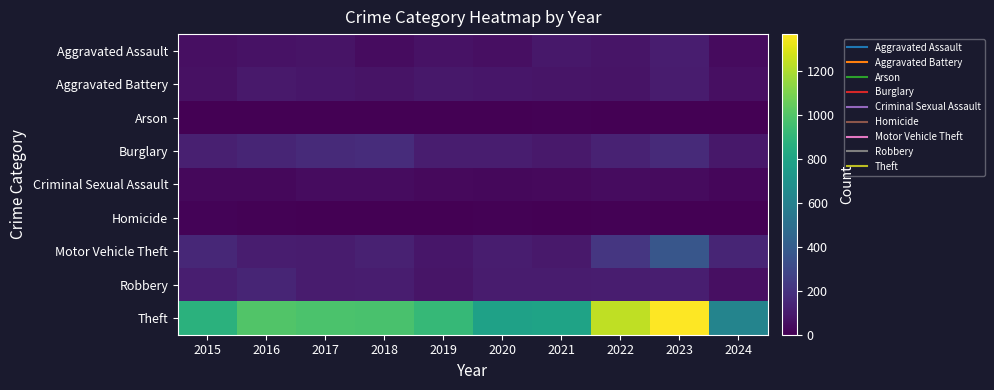

Between 2017 and 2024, which series saw the biggest shift?

Theft